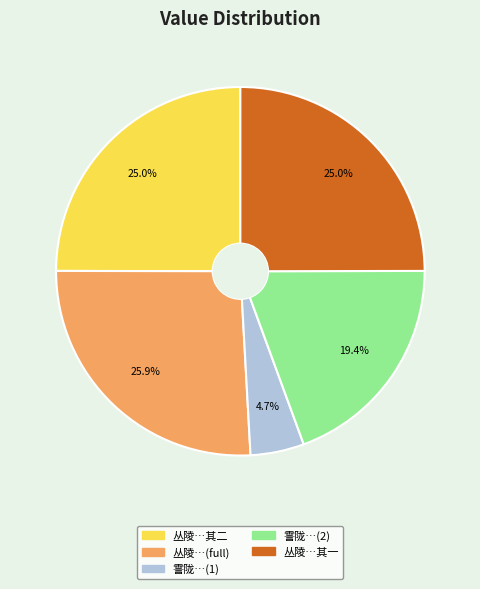

What percentage do 霅陇…(1) and 丛陵…其一 together represent?

29.7%